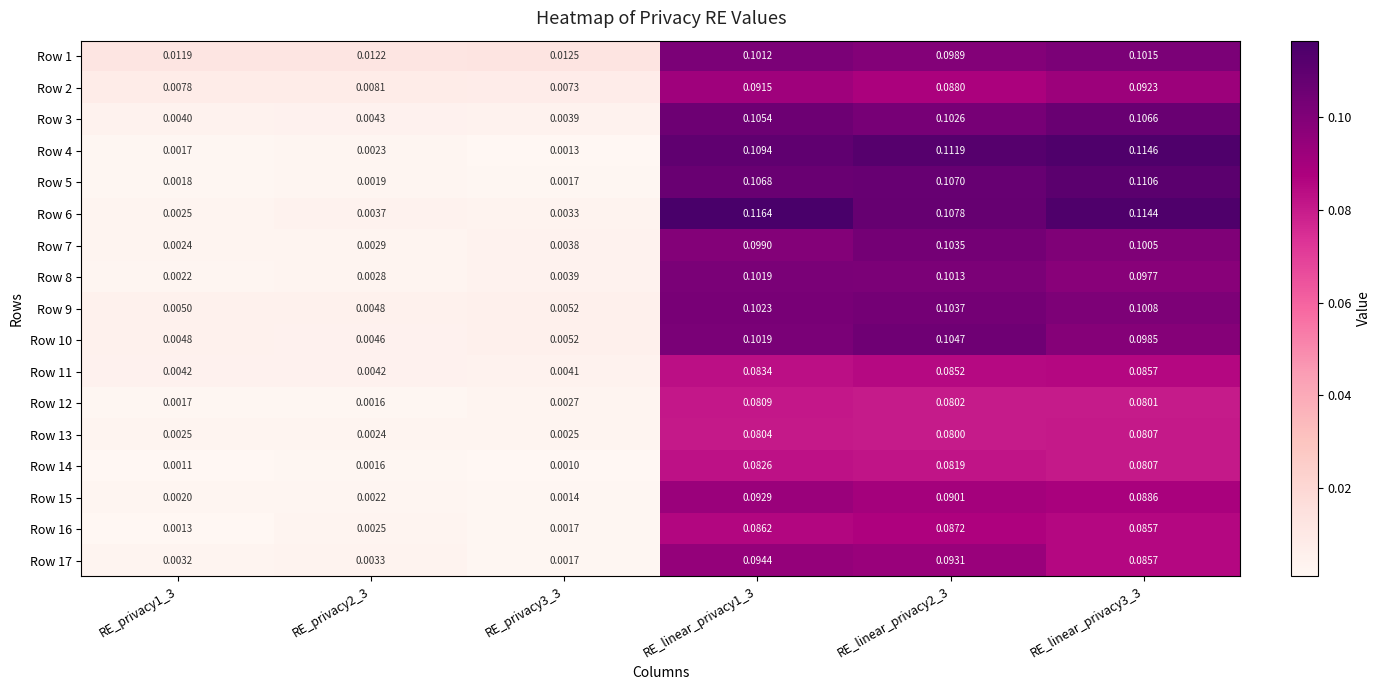

Count the number of categories in the chart.

6